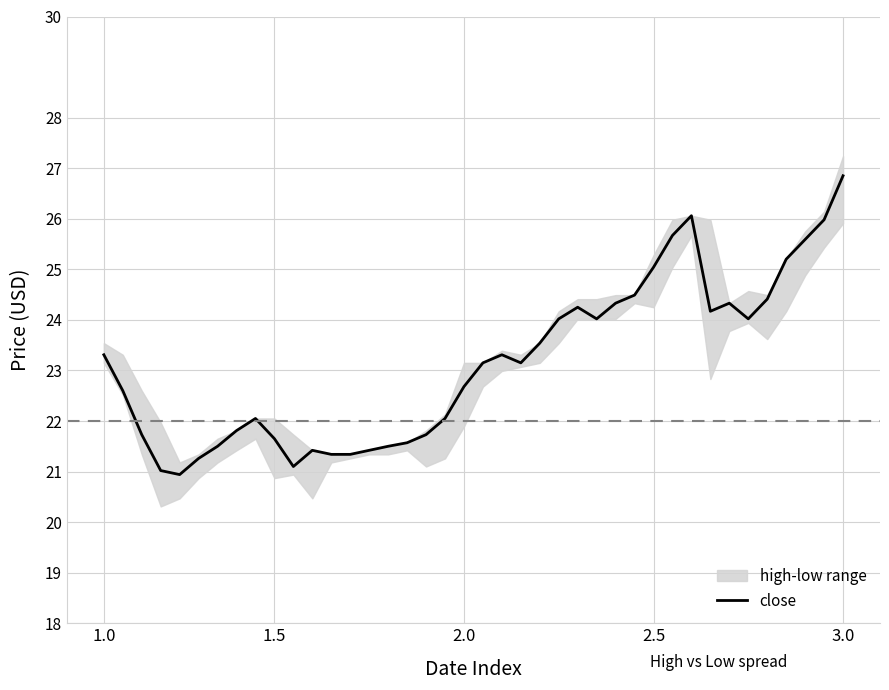

At which label does close first exceed 23?

1.0